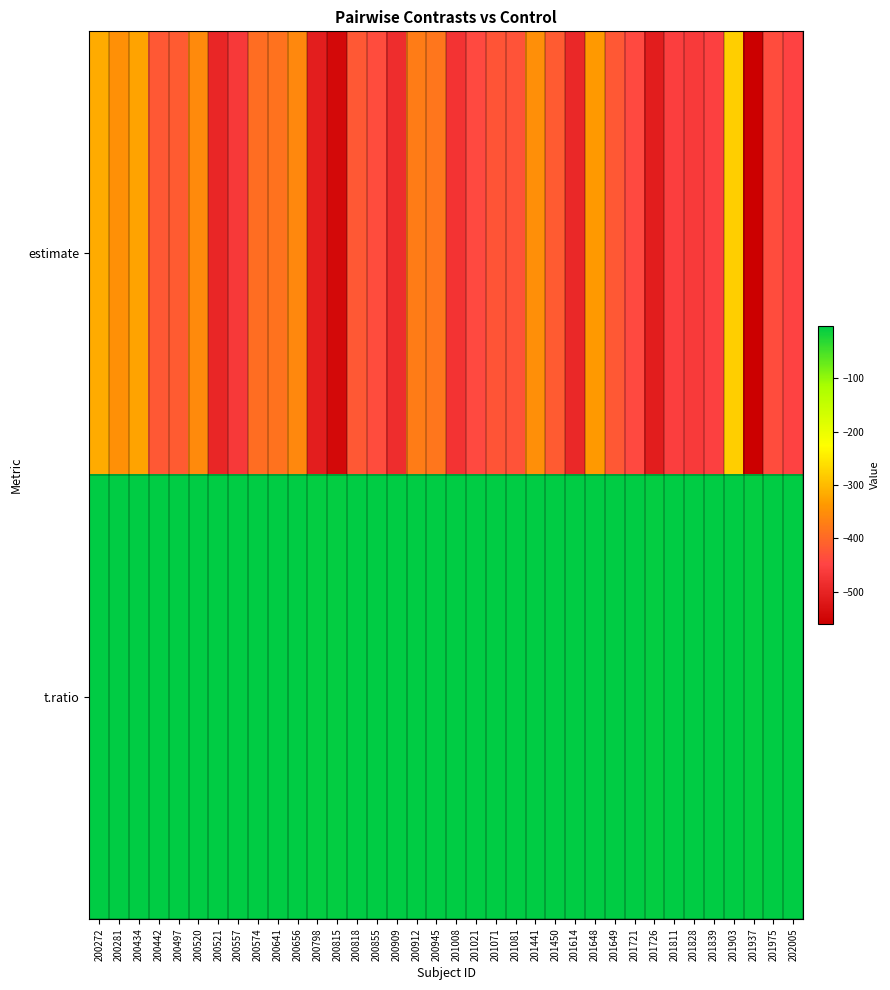

Count the number of categories in the chart.

36